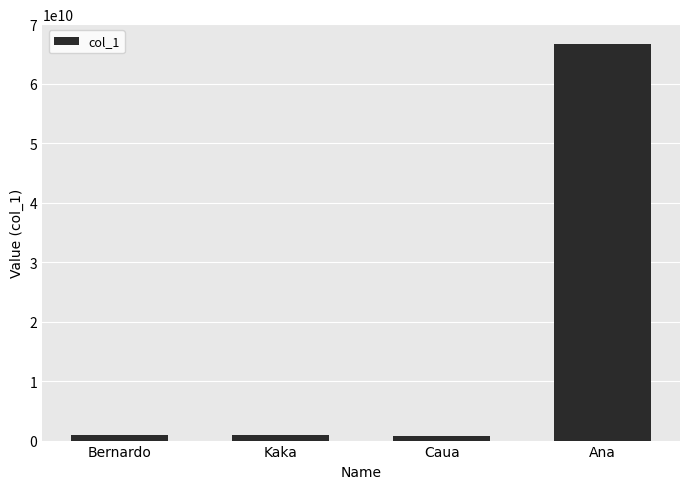

What is the difference between the maximum and minimum values?

65888888889